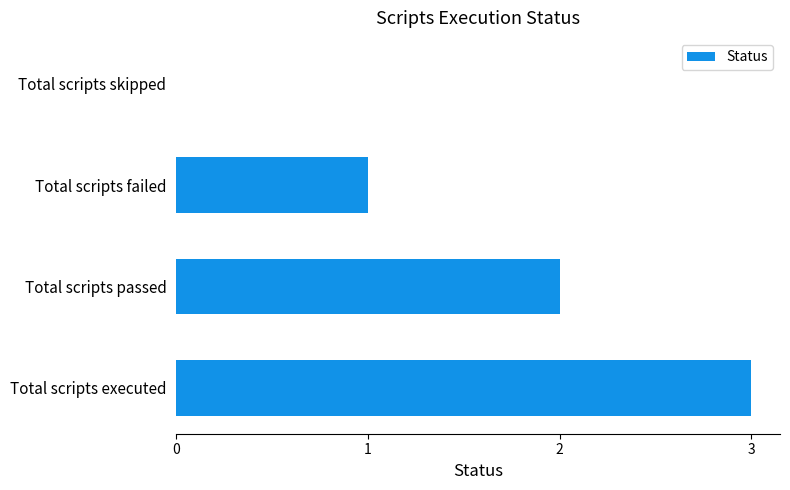

What is the greatest value displayed?

3